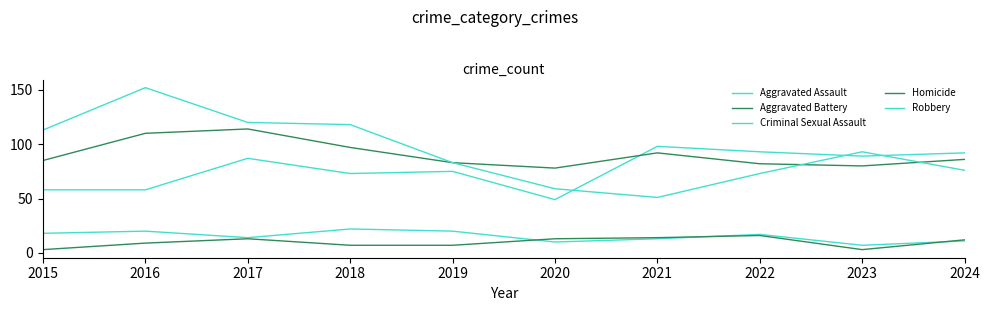

True or false: Criminal Sexual Assault and Robbery cross at least once.

False